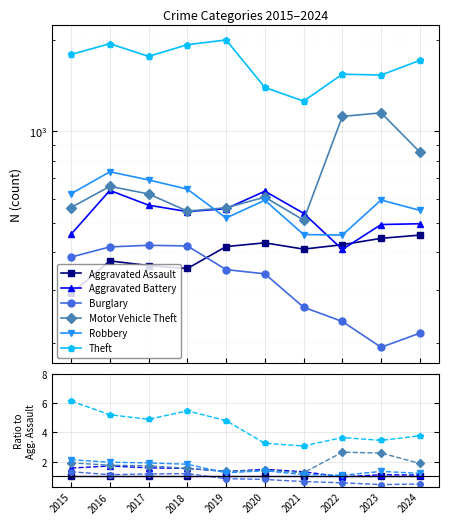

What is the total value across all series at 2016?

12.8